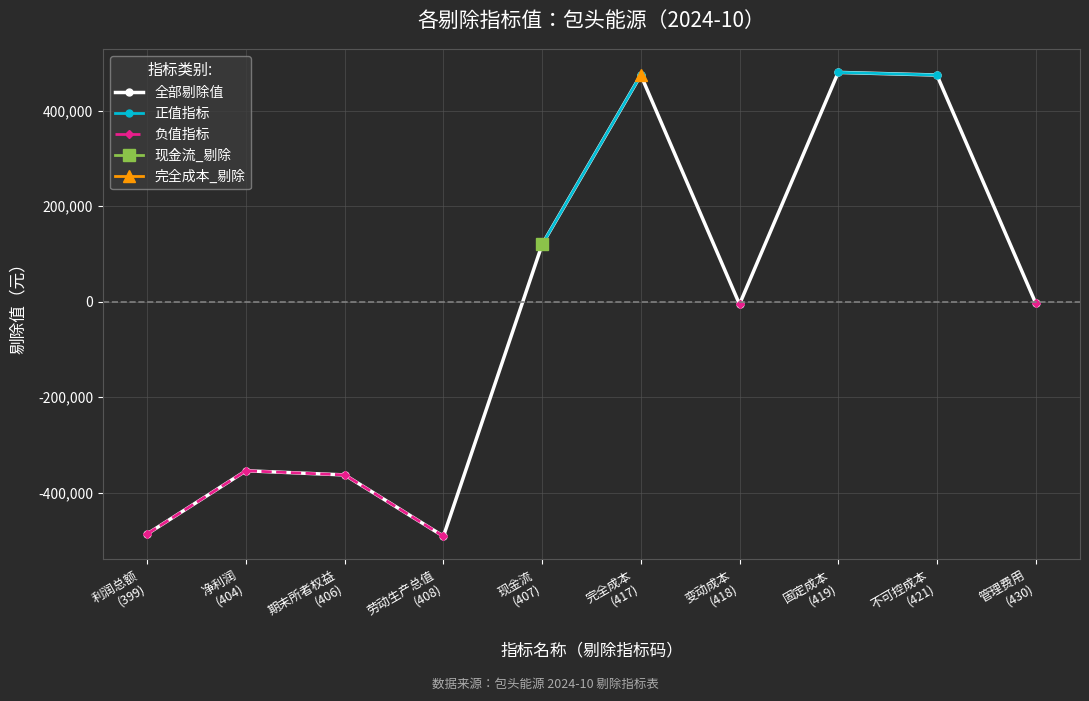

What is the lowest value of the 全部剔除值 series?

-491172.0